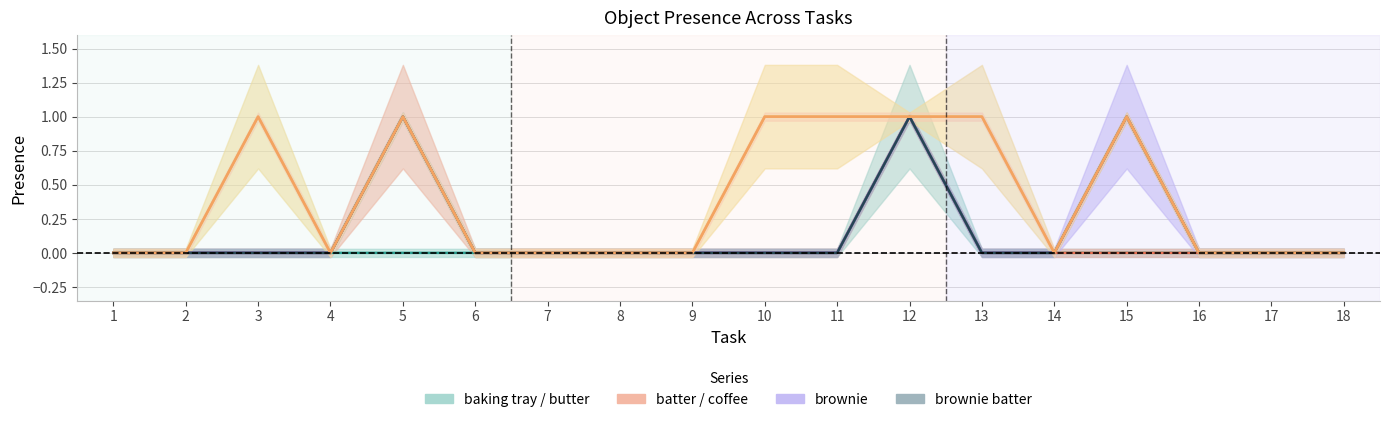

How many interior local peaks does the batter series have?

1